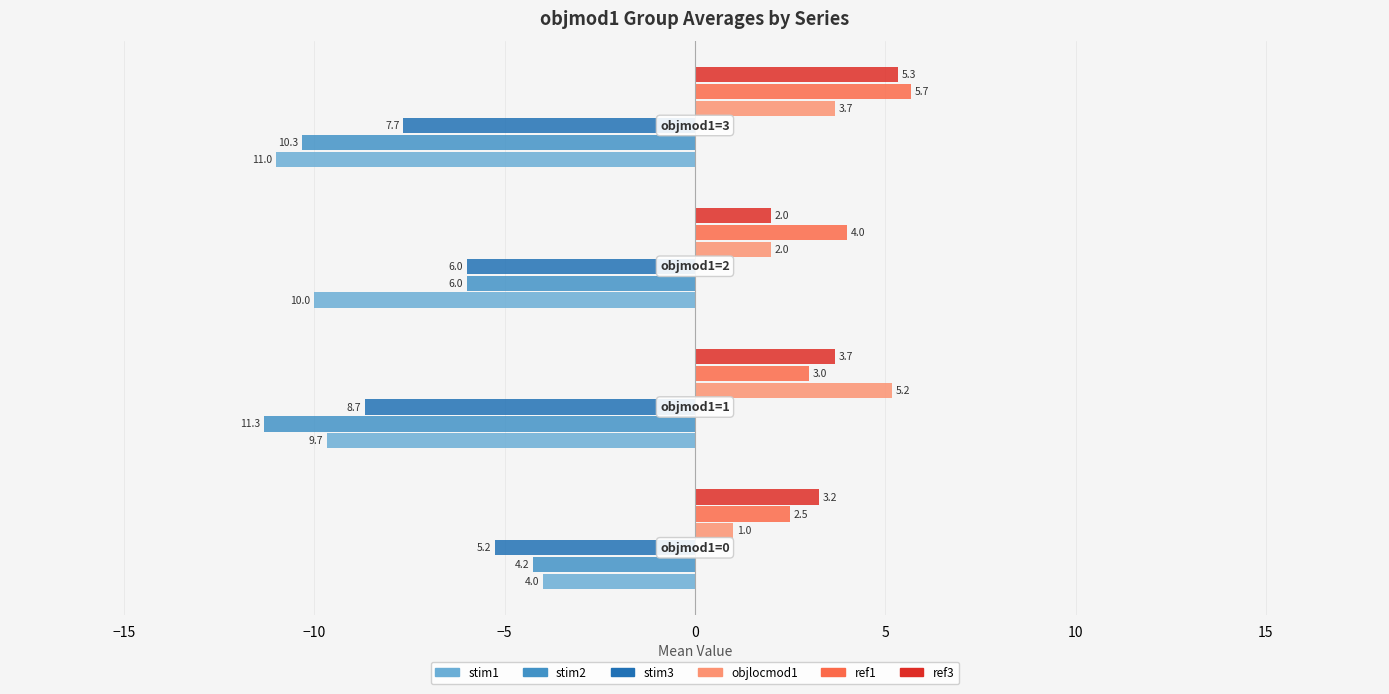

What are all the series names shown in the legend?

stim1, stim2, stim3, objlocmod1, ref1, ref3